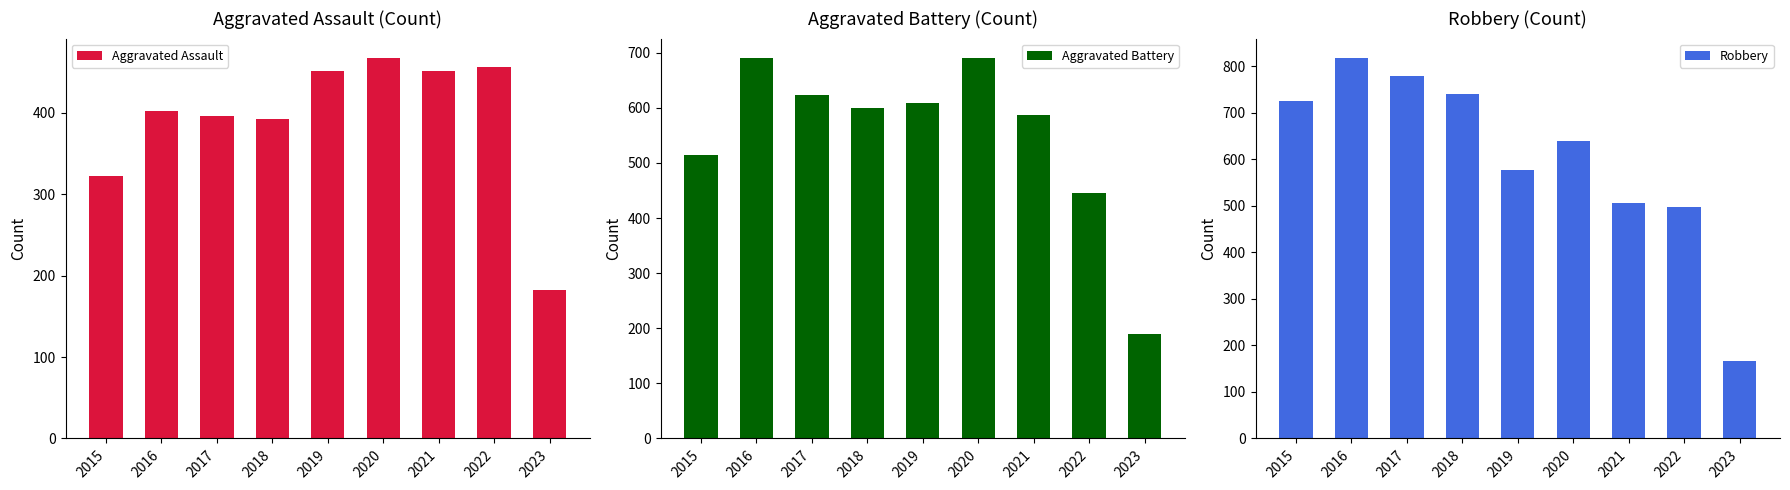

What is the maximum value shown in the chart?

819